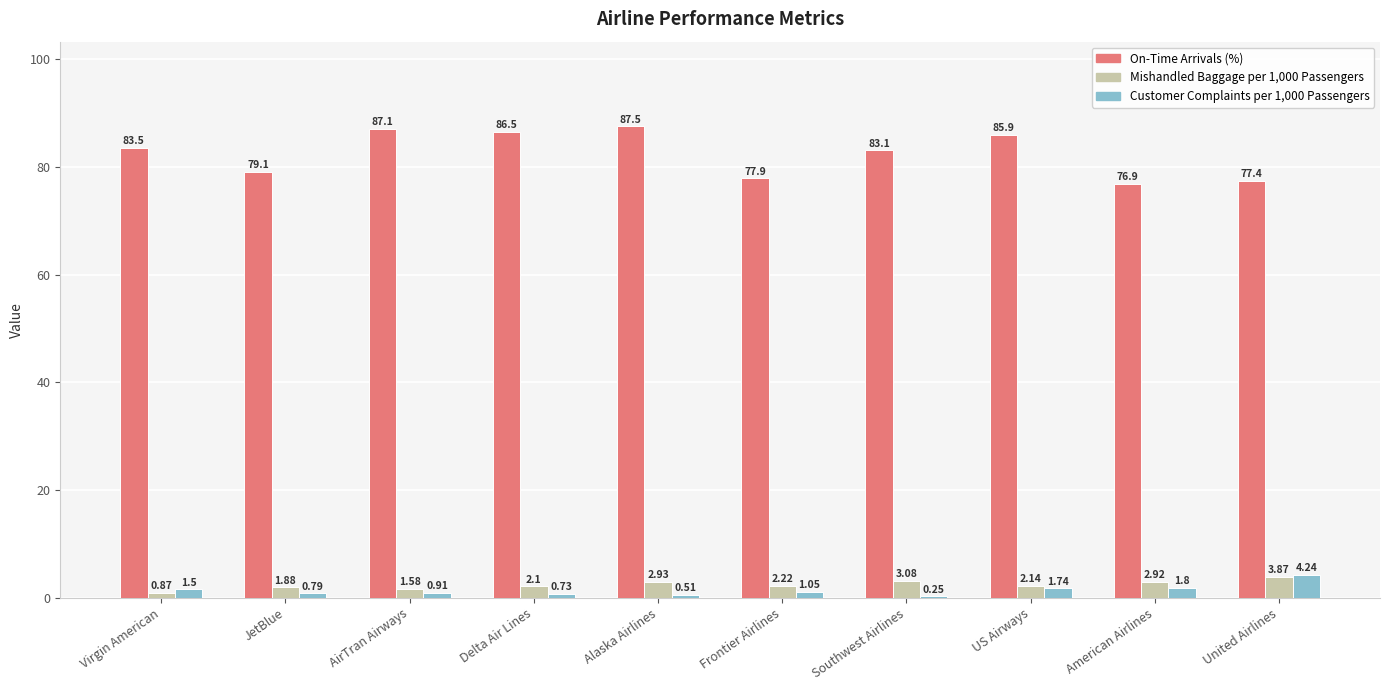

What is the sum of the On-Time Arrivals (%) values at Virgin American and Alaska Airlines?

171.0